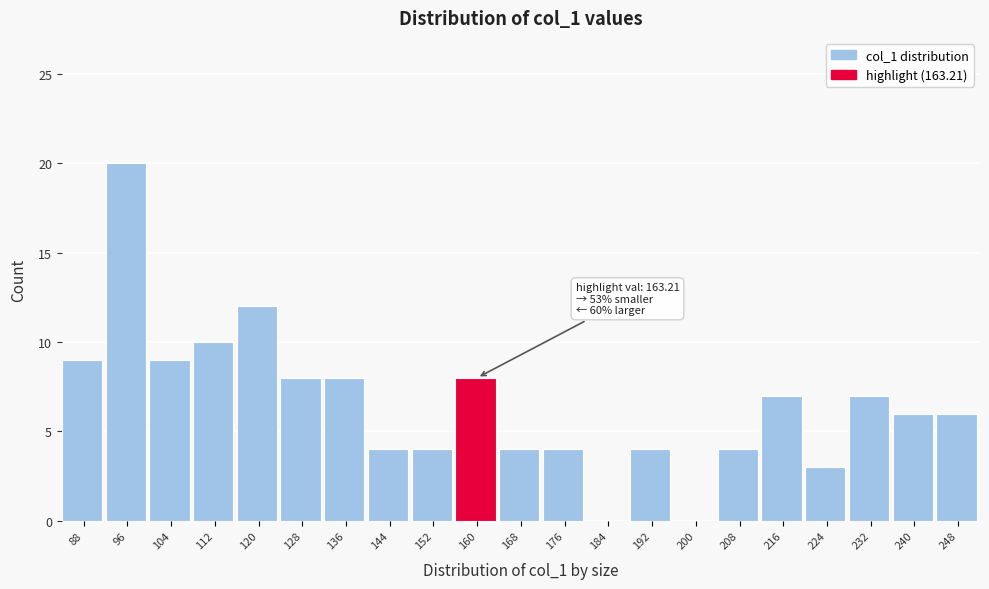

Reading left to right, list all the values displayed in this chart.

88=9	96=20	104=9	112=10	120=12	128=8	136=8	144=4	152=4	160=8	168=4	176=4	184=0	192=4	200=0	208=4	216=7	224=3	232=7	240=6	248=6